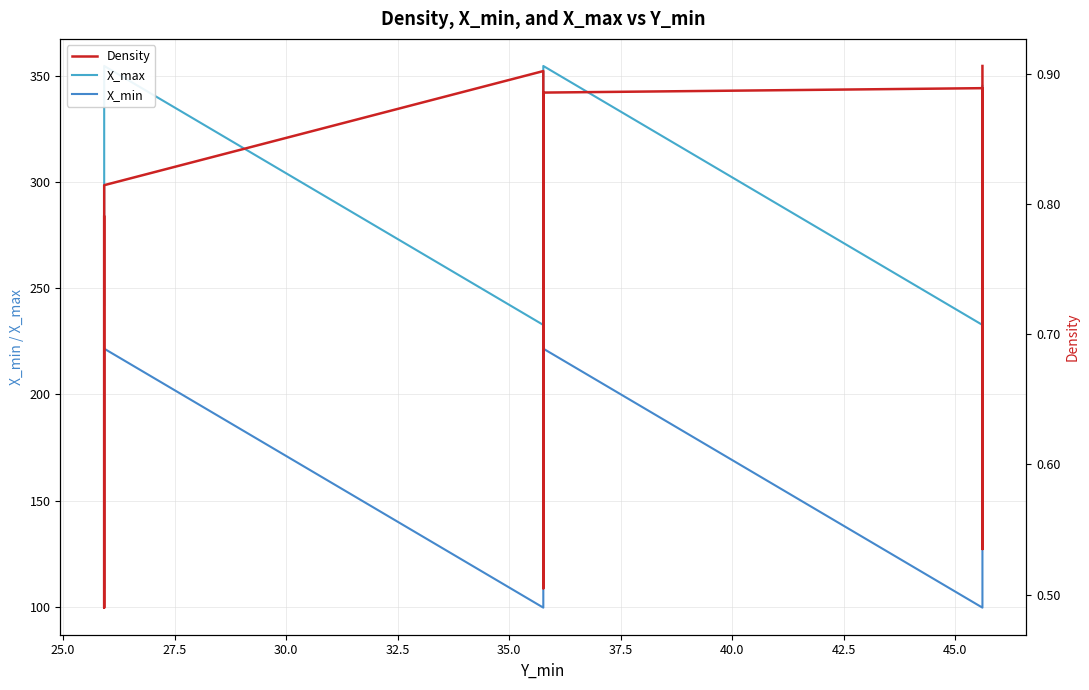

True or false: Density and X_min cross at least once.

False